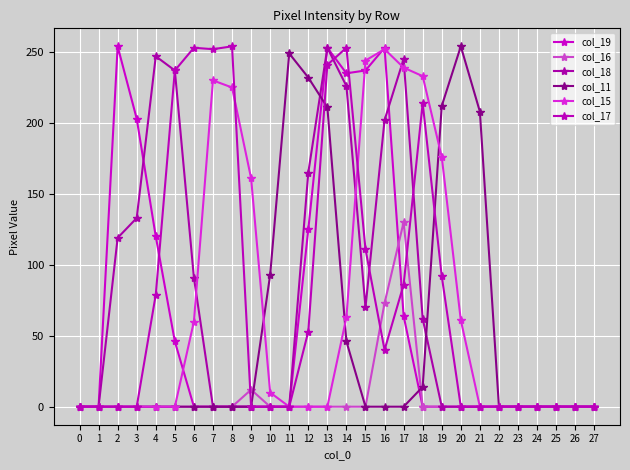

The value of col_15 at 22 is 106. True or false?

False